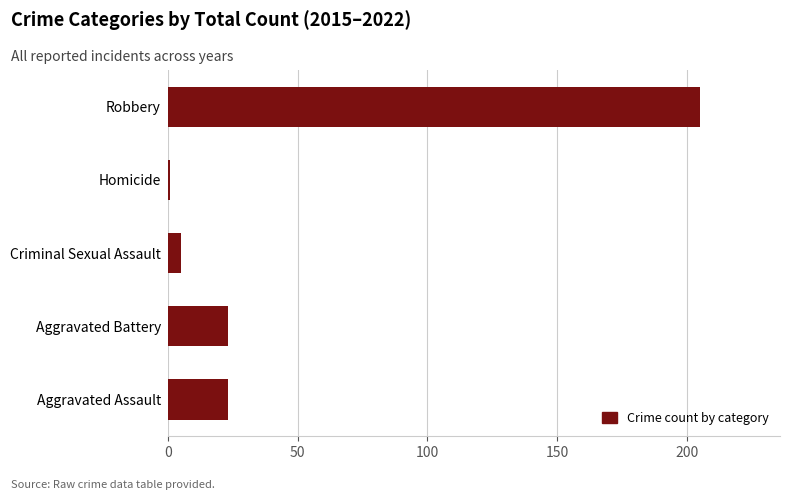

True or false: the data shows 23 at Aggravated Assault.

True